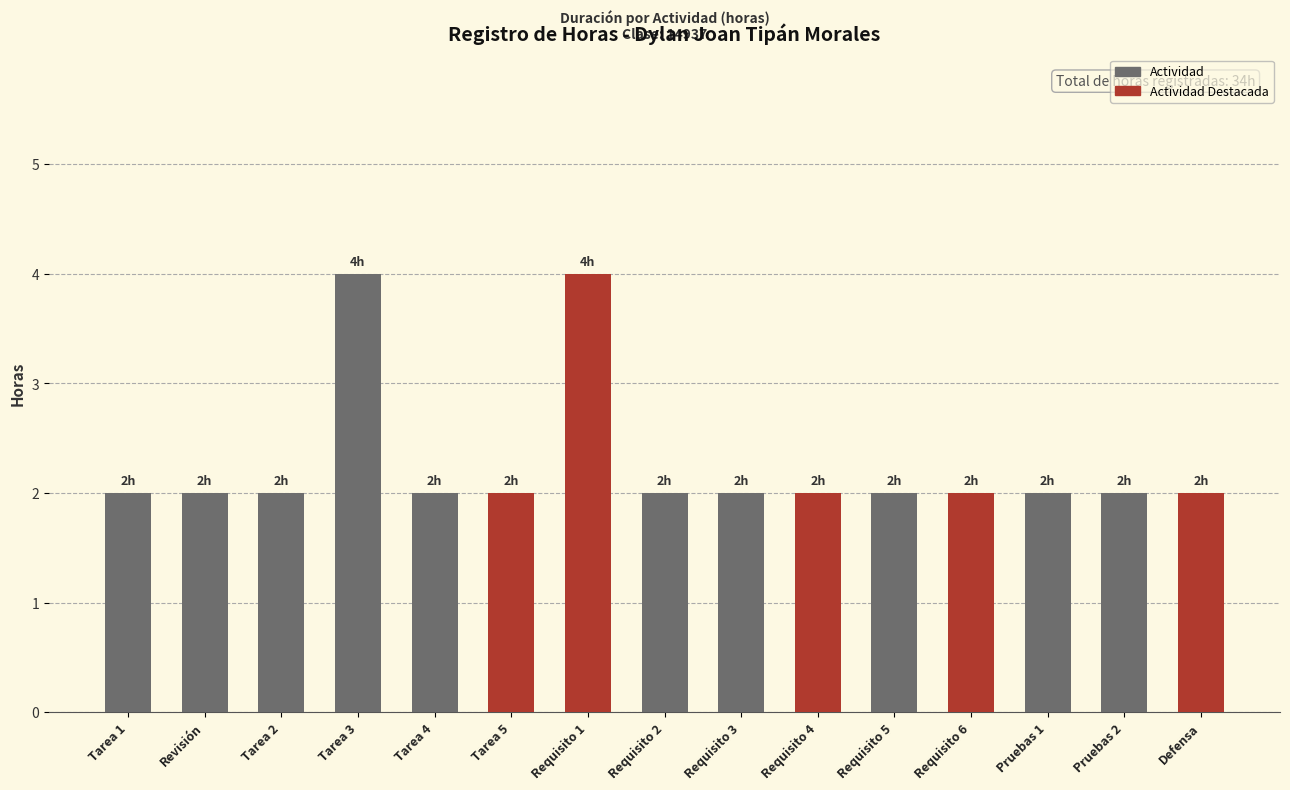

What is the label of the 12th bar from the right?

Tarea 3